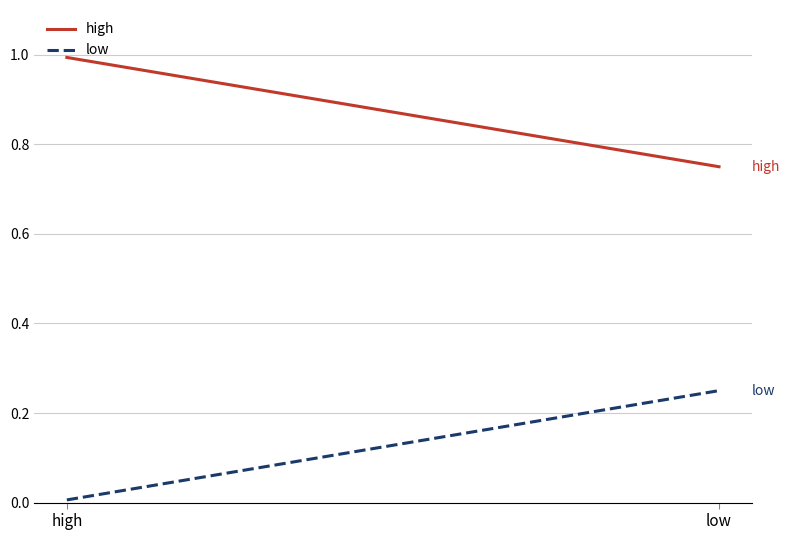

The low series shows 0.0 at high. True or false?

True